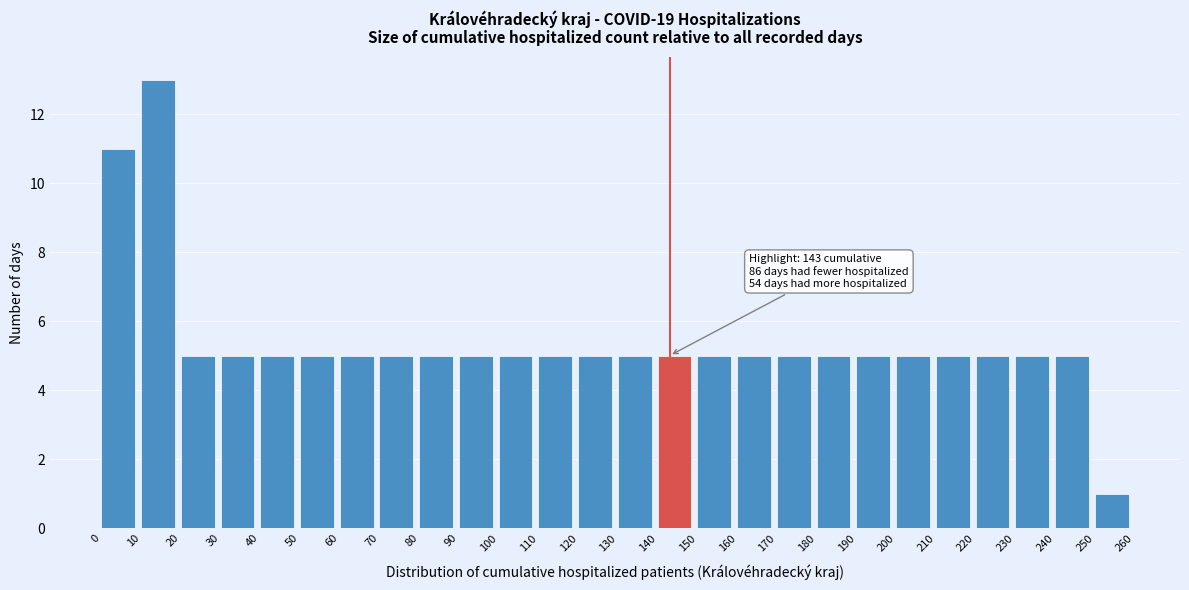

Which range on the x-axis has the tallest bar?

10 to 20